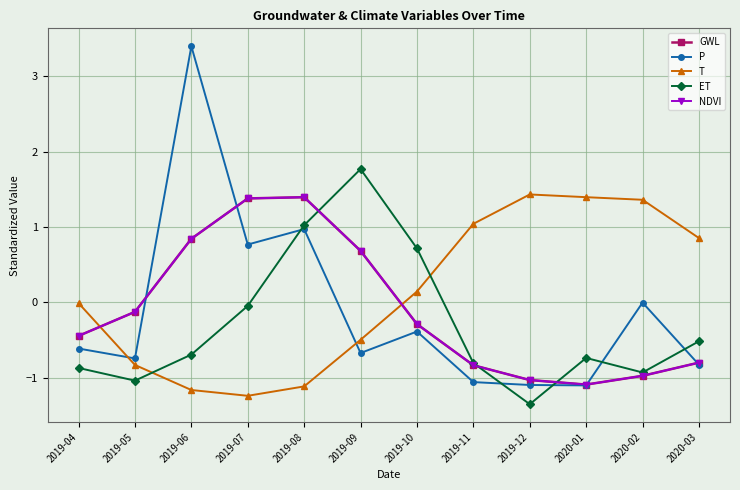

The P series shows 0.8 at 2019-07. True or false?

True